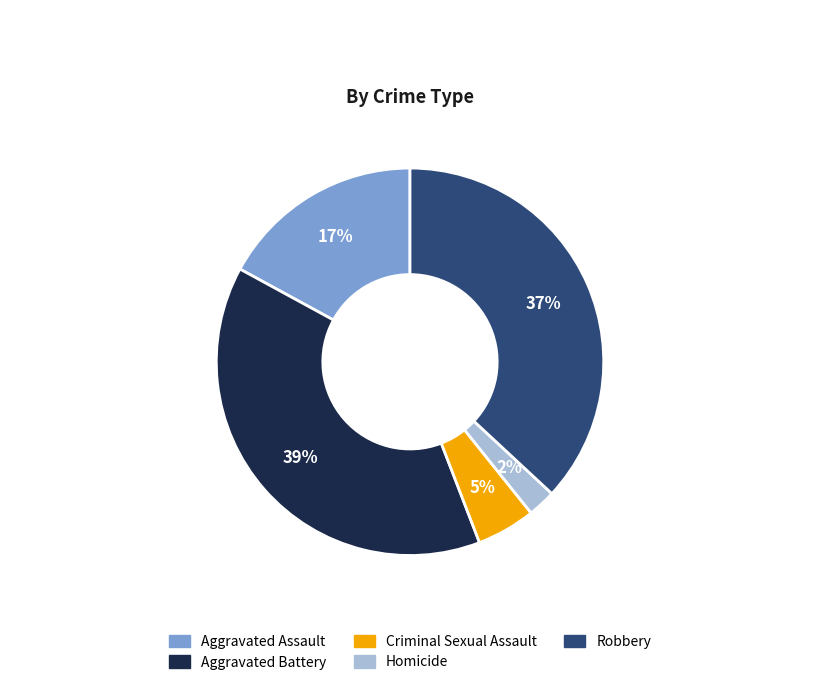

Which slice is the smallest?

Homicide